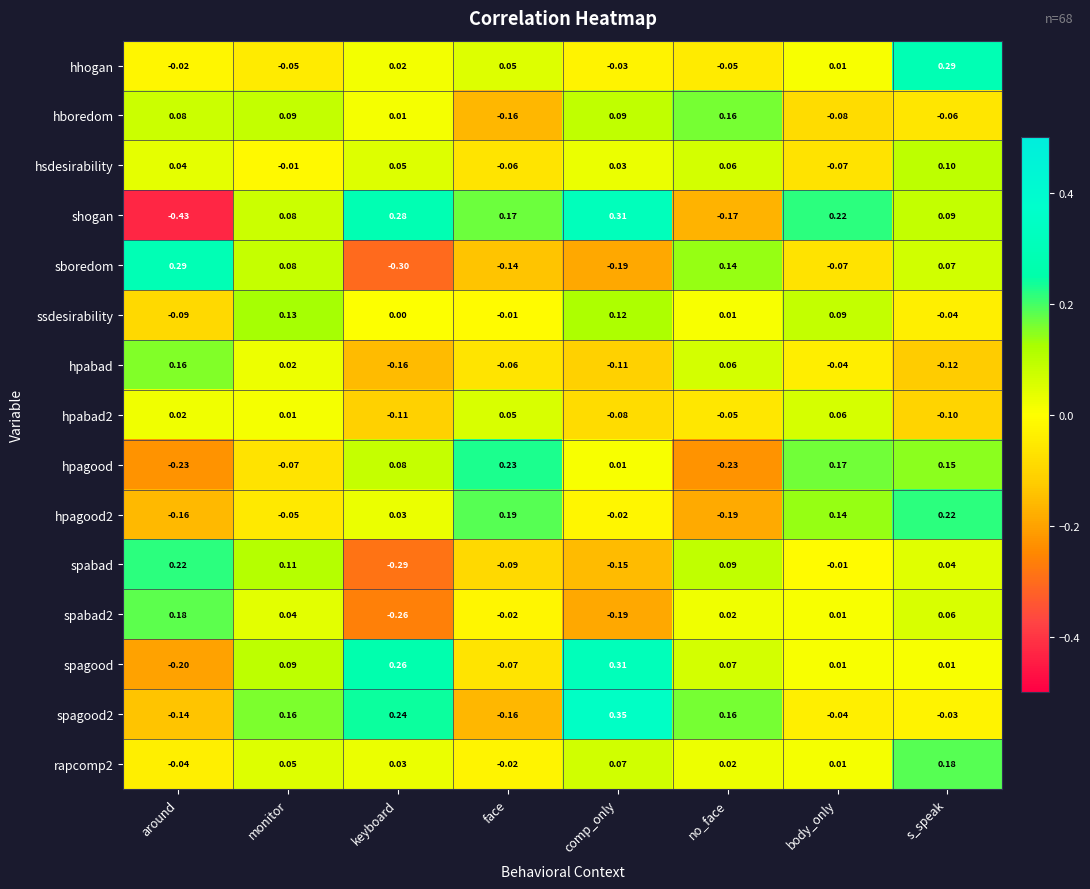

What is the total value across all series at comp_only?

0.5